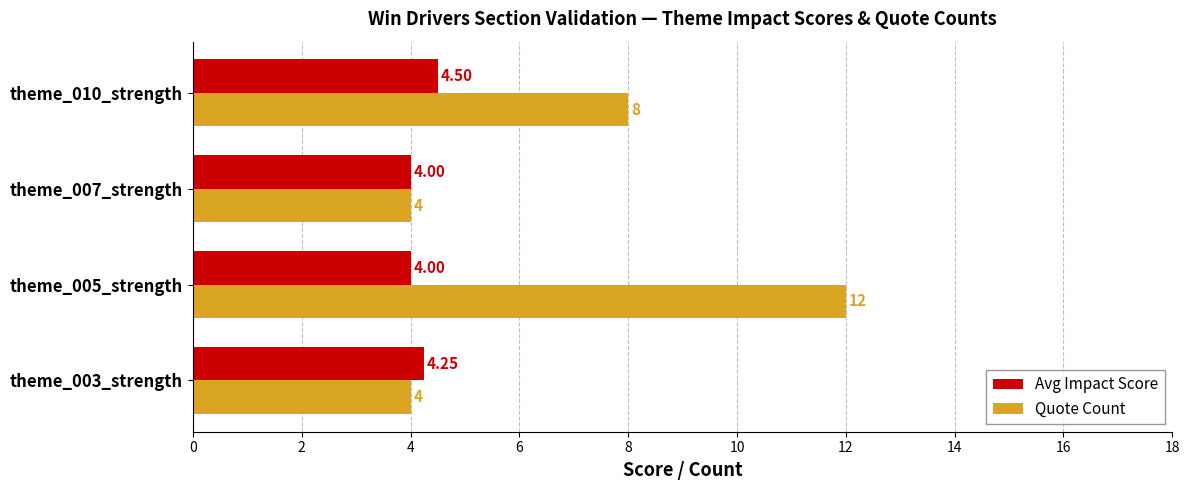

Which series has the widest spread of values?

Quote Count